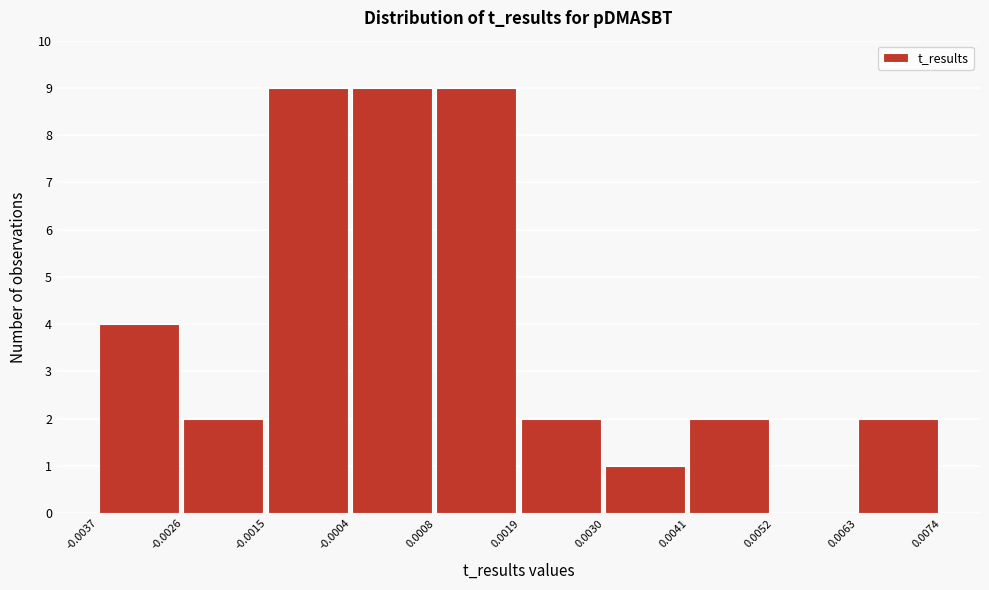

Reading left to right, list every bar in this chart as the range it spans on the x-axis followed by its height. The values are not printed on the chart, so give them approximately, as read against the axis.

-0.0037 to -0.0026: 4
-0.0026 to -0.0015: 2
-0.0015 to -0.0004: 9
-0.0004 to 0.0008: 9
0.0008 to 0.0019: 9
0.0019 to 0.0030: 2
0.0030 to 0.0041: 1
0.0041 to 0.0052: 2
0.0052 to 0.0063: 0
0.0063 to 0.0074: 2